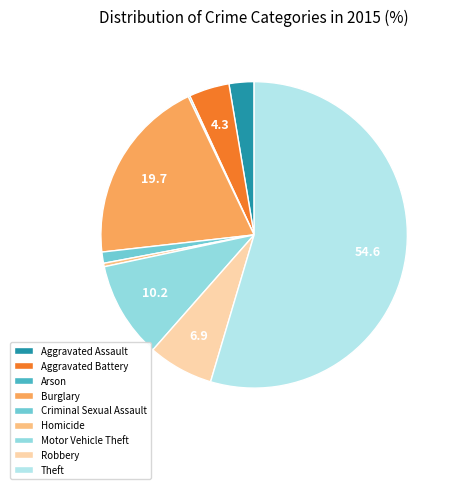

Which category has the smallest portion of the pie?

Arson